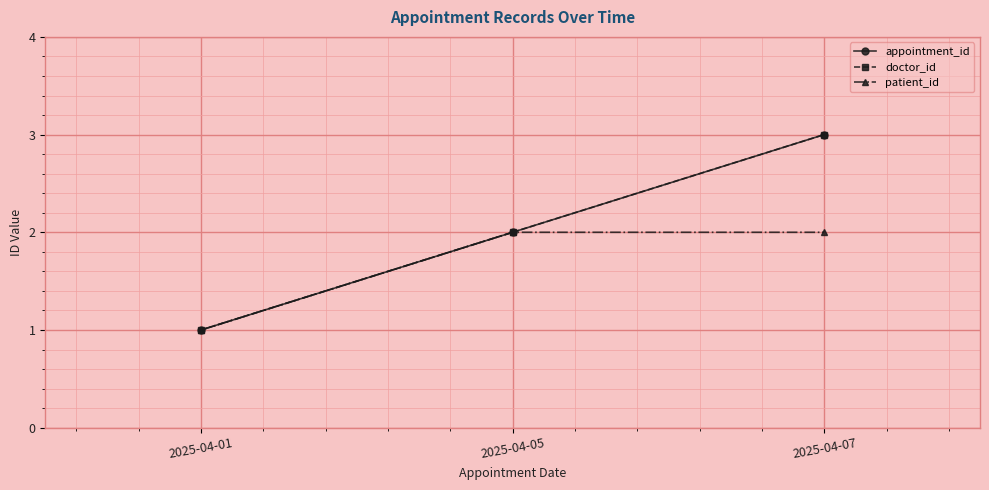

What is the sum of the doctor_id values at 2025-04-01 and 2025-04-07?

4